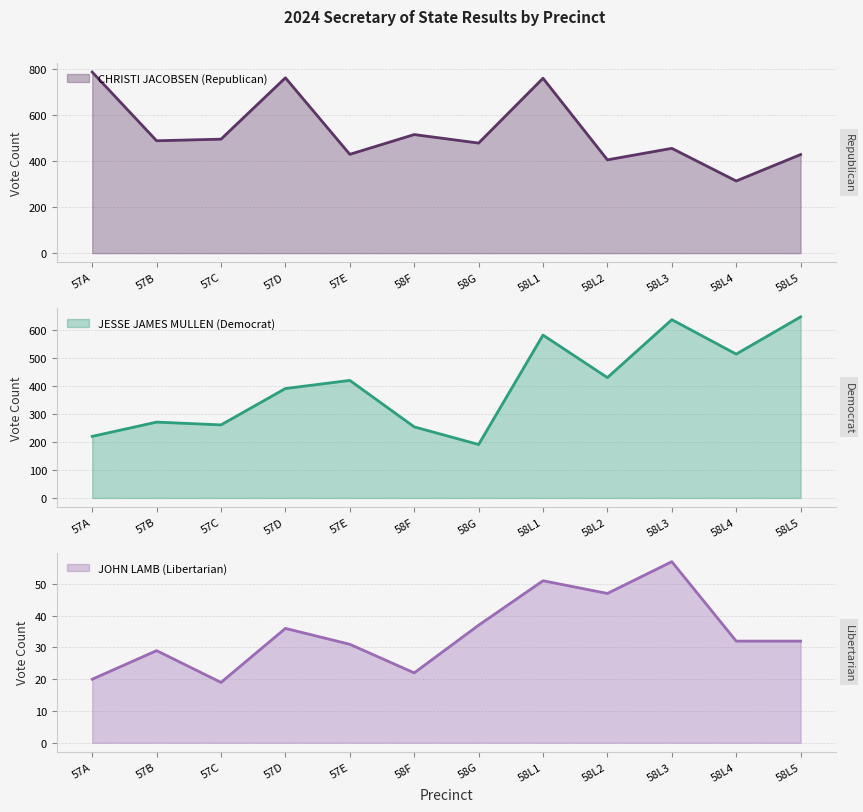

What is the difference between the JOHN LAMB (Libertarian) values at 58L3 and 58F?

35